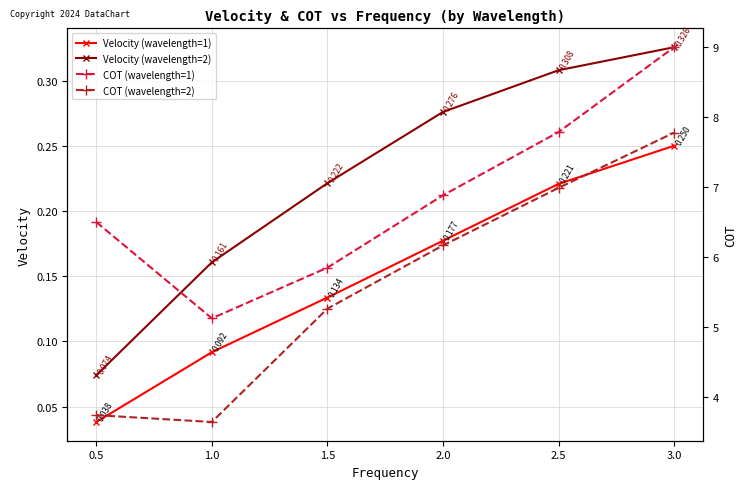

What is the value of the COT (wavelength=1) point at the 2nd from the left?

5.1